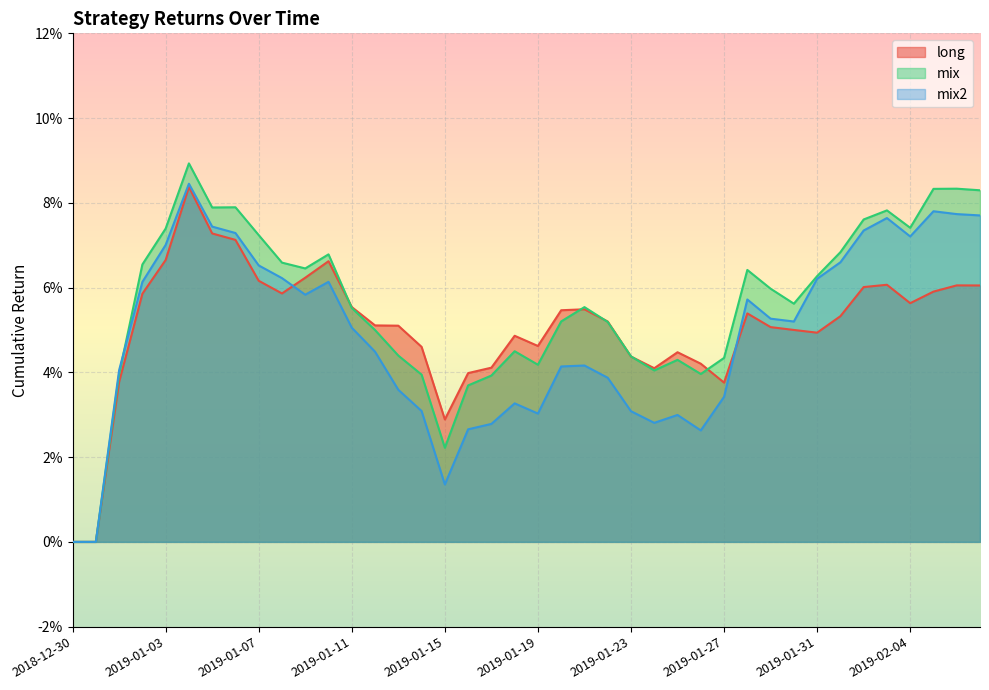

Rank the categories by long value from highest to lowest.

2019-01-04, 2019-01-05, 2019-01-06, 2019-01-03, 2019-01-10, 2019-01-09, 2019-01-07, 2019-02-03, 2019-02-06, 2019-02-07, 2019-02-02, 2019-02-05, 2019-01-08, 2019-01-02, 2019-02-04, 2019-01-11, 2019-01-21, 2019-01-20, 2019-01-28, 2019-02-01, 2019-01-22, 2019-01-12, 2019-01-13, 2019-01-29, 2019-01-30, 2019-01-31, 2019-01-18, 2019-01-19, 2019-01-14, 2019-01-25, 2019-01-23, 2019-01-26, 2019-01-17, 2019-01-24, 2019-01-16, 2019-01-01, 2019-01-27, 2019-01-15, 2018-12-30, 2018-12-31